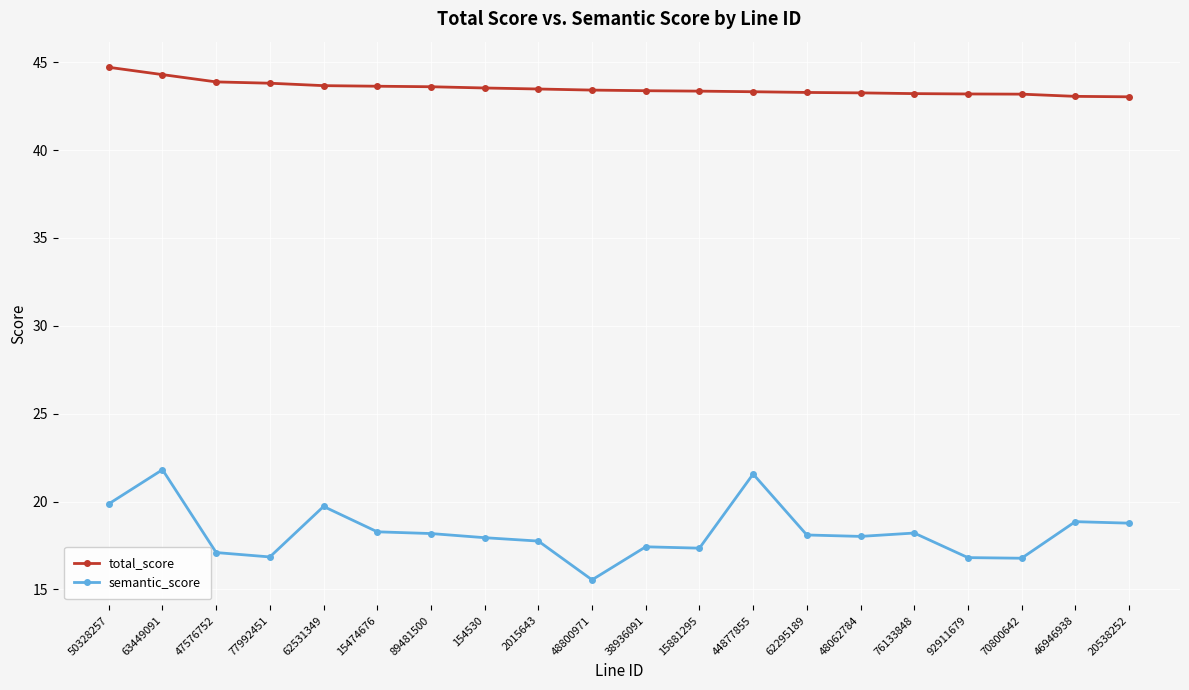

Where does the semantic_score series first go above 18?

50328257